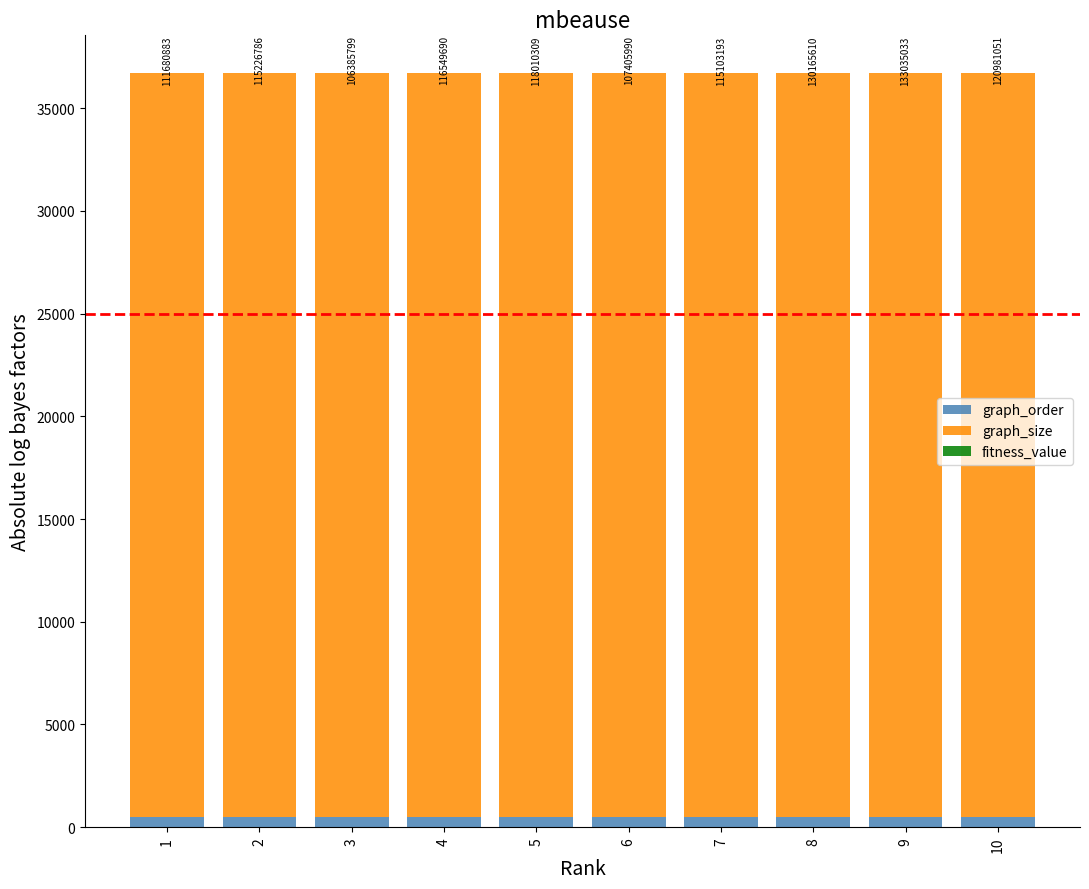

Does the chart contain stacked bars?

Yes